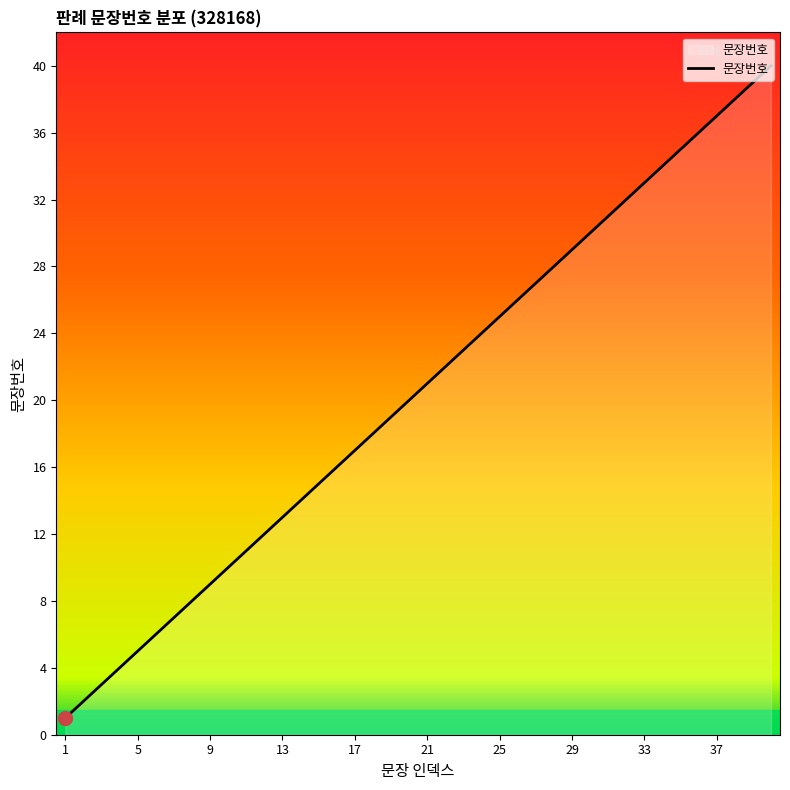

What is the difference between the maximum and minimum values?

39